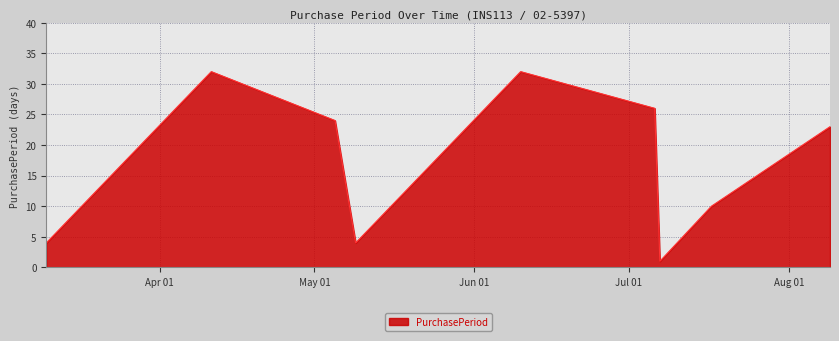

What is the greatest value displayed?

32